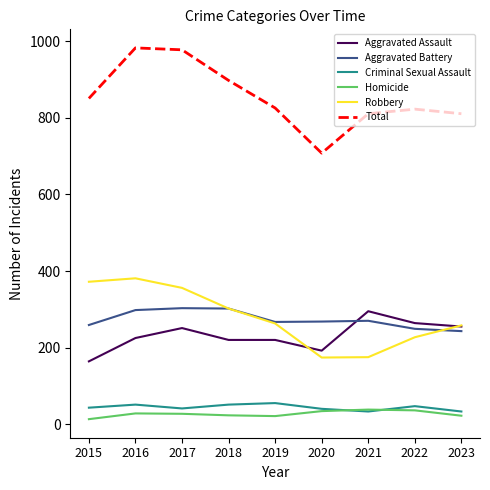

Is it true that Aggravated Assault equals 159 at 2022?

False